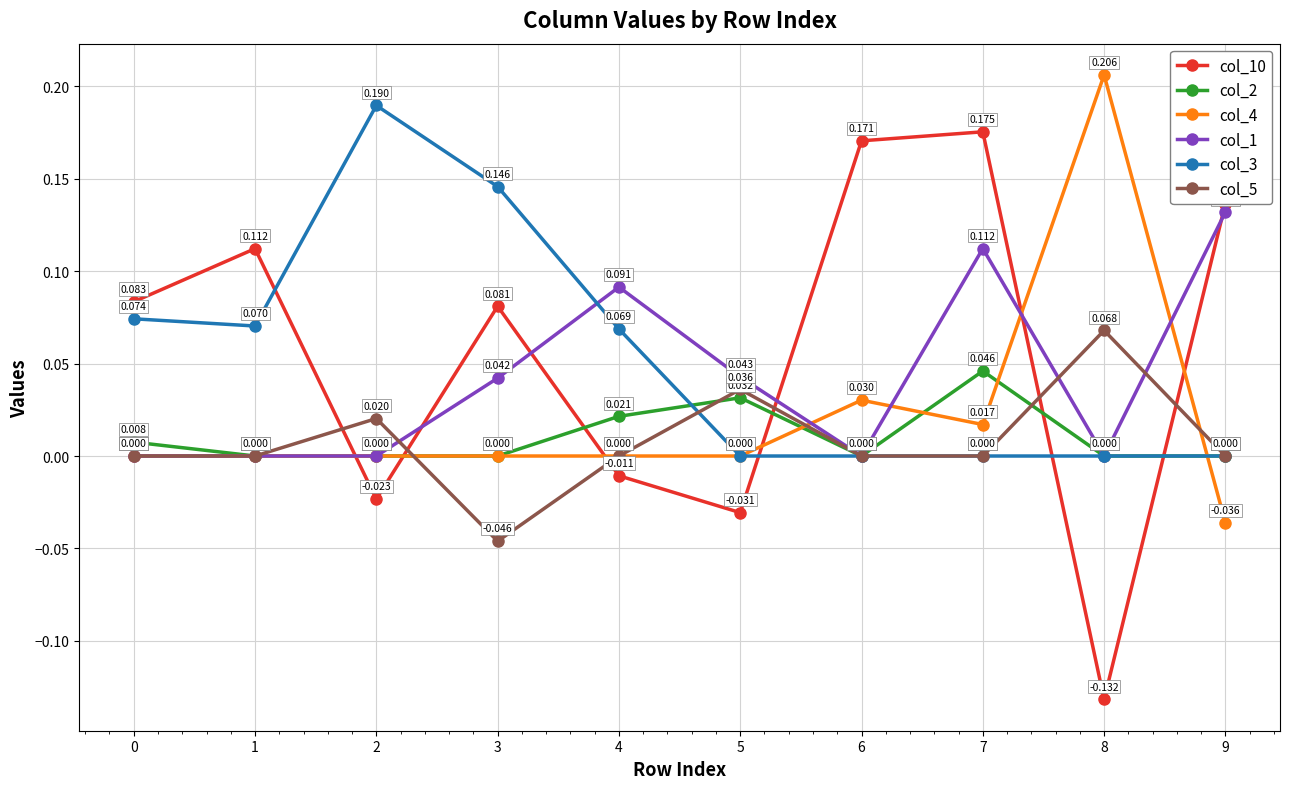

True or false: col_3 has more than 2 interior local peaks.

False